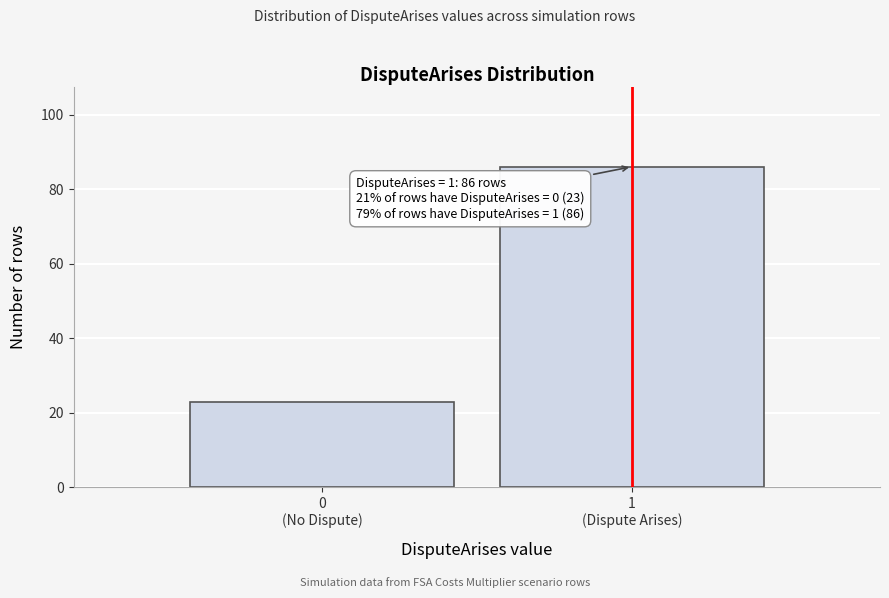

Reading right to left, extract all data points from this chart.

86	23